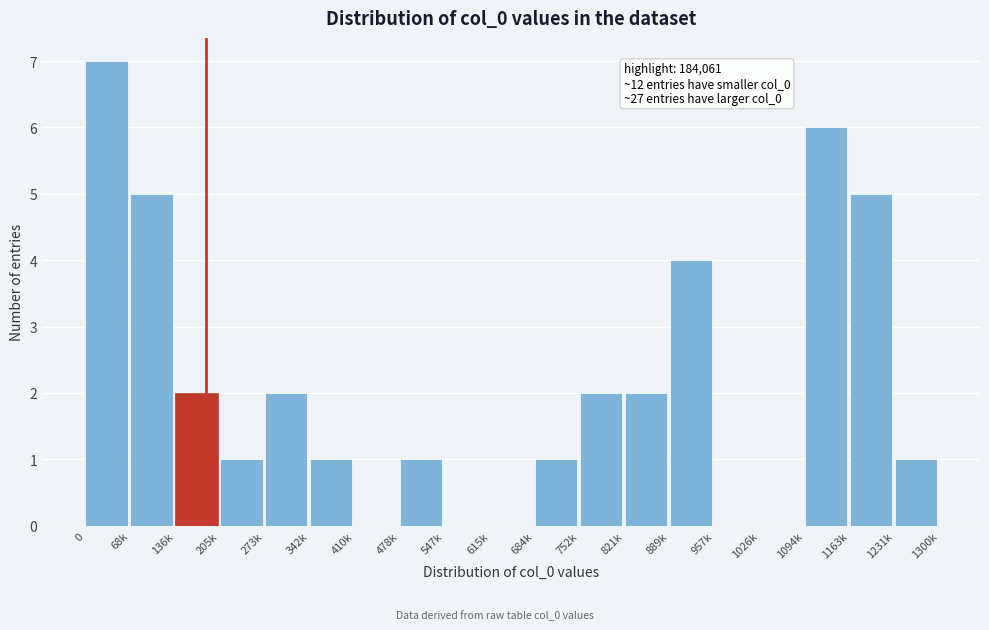

Reading left to right, transcribe all the data shown in this chart.

0=7	68k=5	136k=2	205k=1	273k=2	342k=1	410k=0	478k=1	547k=0	615k=0	684k=1	752k=2	821k=2	889k=4	957k=0	1026k=0	1094k=6	1163k=5	1231k=1